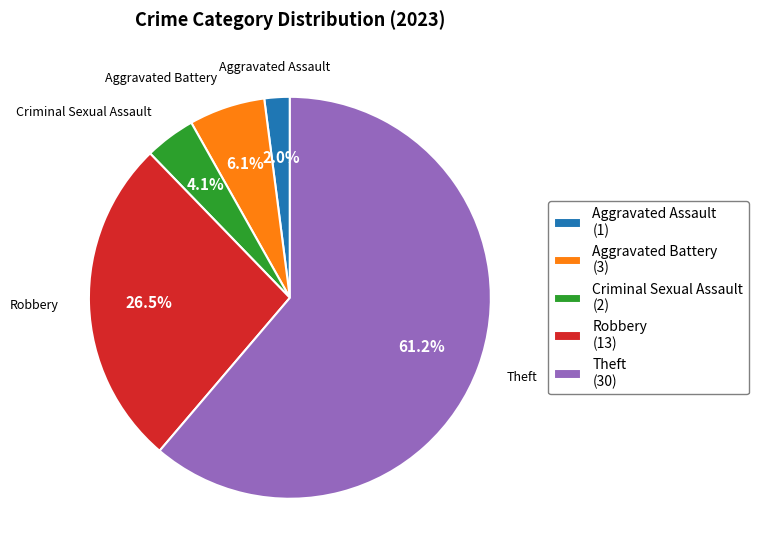

Which has a higher value, Robbery (13) or Theft (30)?

Theft (30)